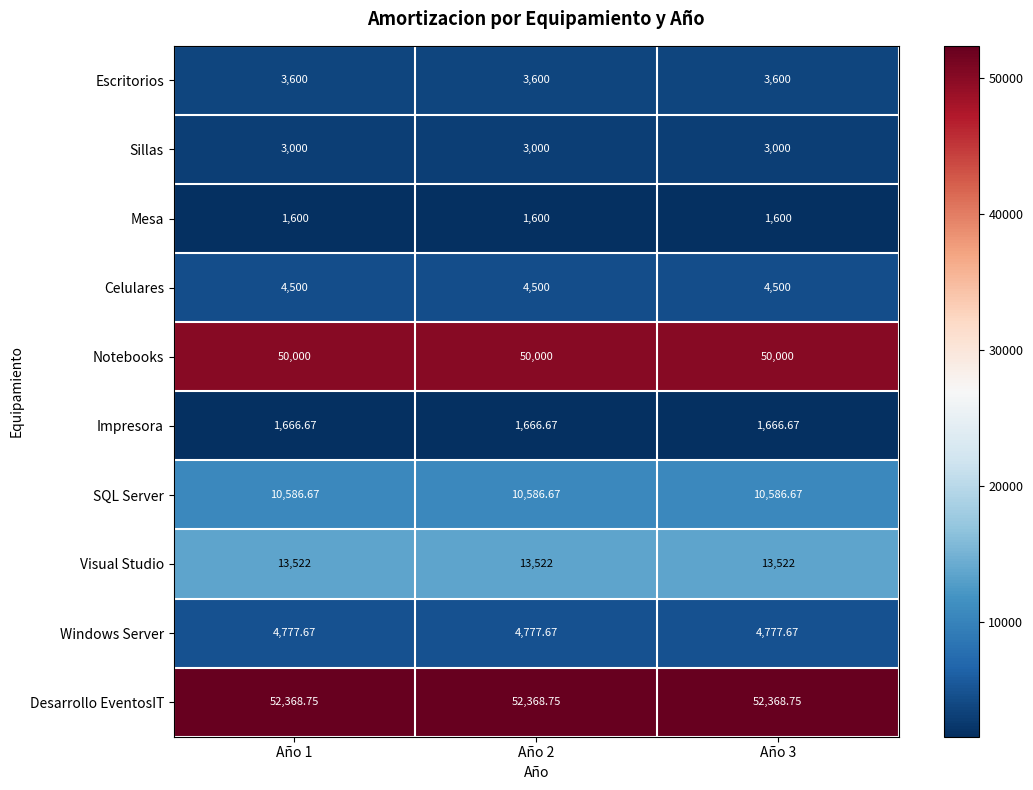

Is the value of Desarrollo EventosIT at Año 2 greater than the value of Windows Server at Año 2?

Yes